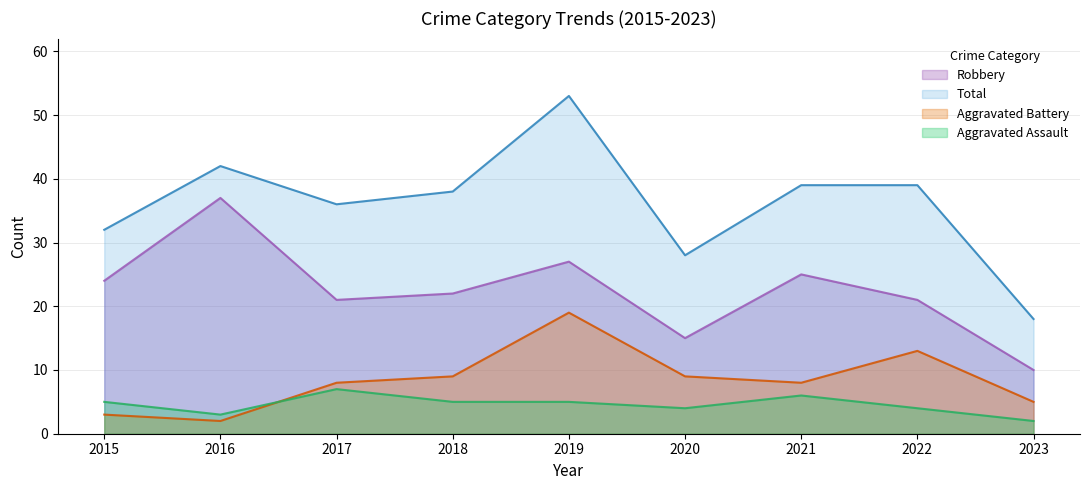

What is the total value across all series at 2020?

56